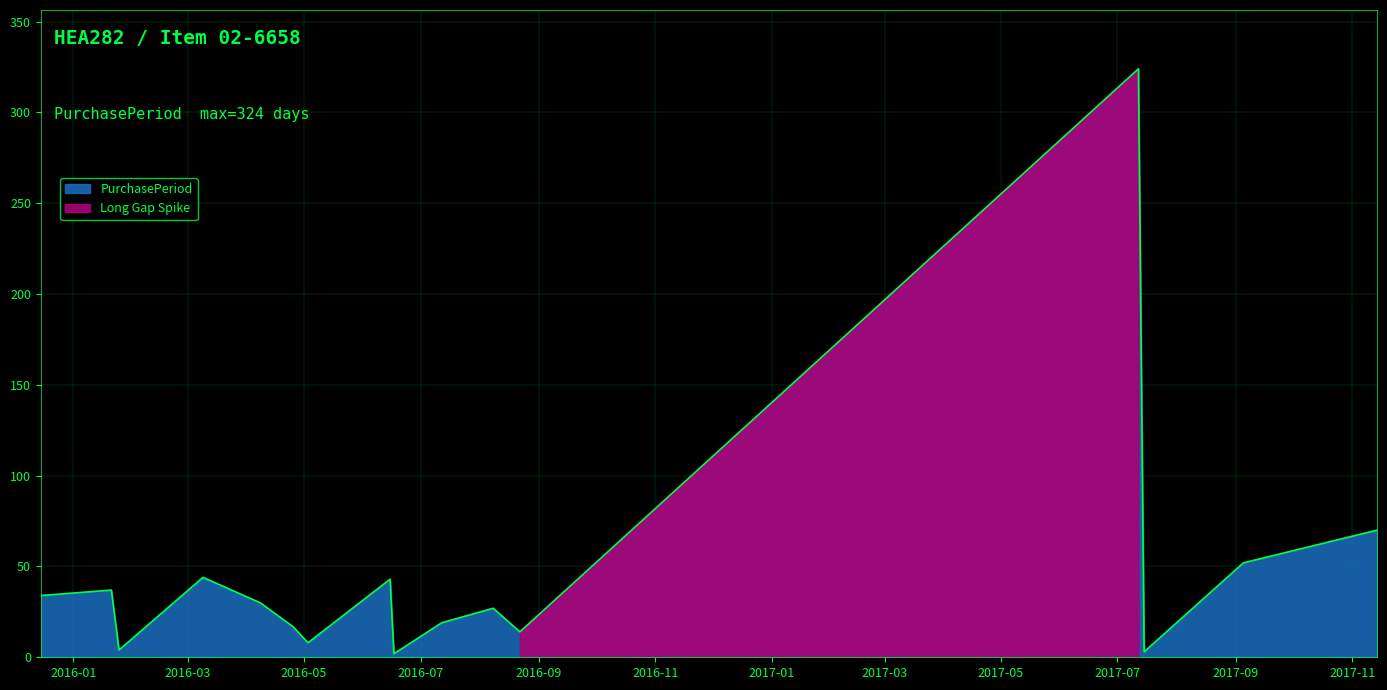

Reading right to left, transcribe all the data shown in this chart.

2017-11-14=70	2017-09-05=52	2017-07-15=3	2017-07-12=324	2016-08-22=14	2016-08-08=27	2016-07-12=19	2016-06-23=6	2016-06-17=2	2016-06-15=43	2016-05-03=8	2016-04-25=17	2016-04-08=30	2016-03-09=44	2016-01-25=4	2016-01-21=37	2015-12-15=34